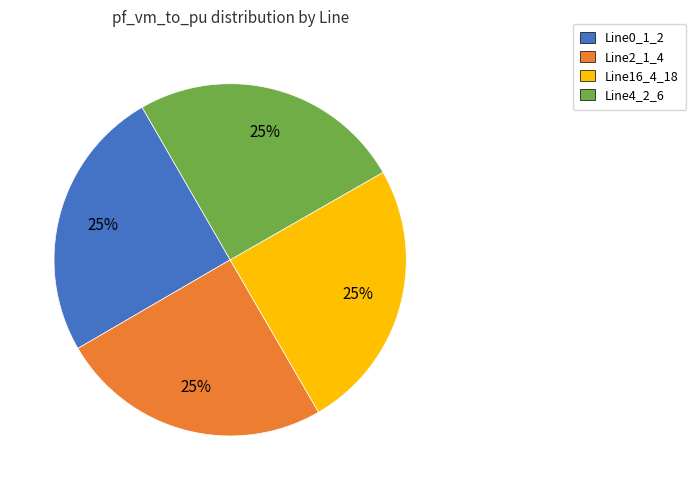

How many segments does this pie chart have?

4